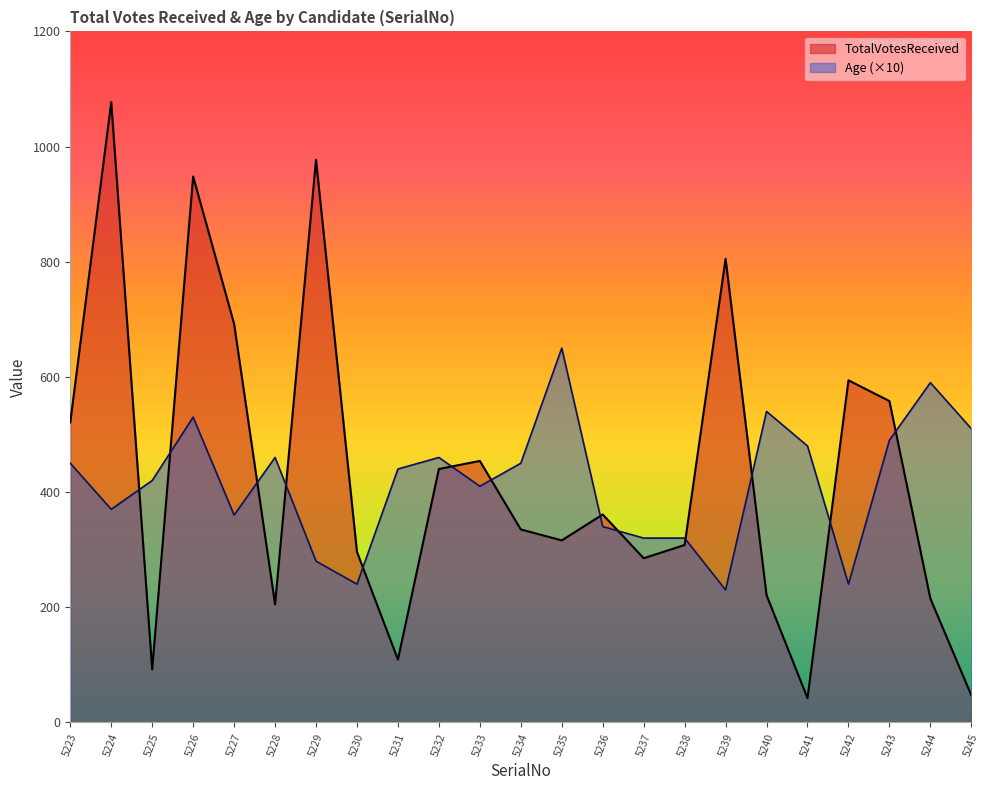

True or false: TotalVotesReceived has a value of 948 at 5226.

True